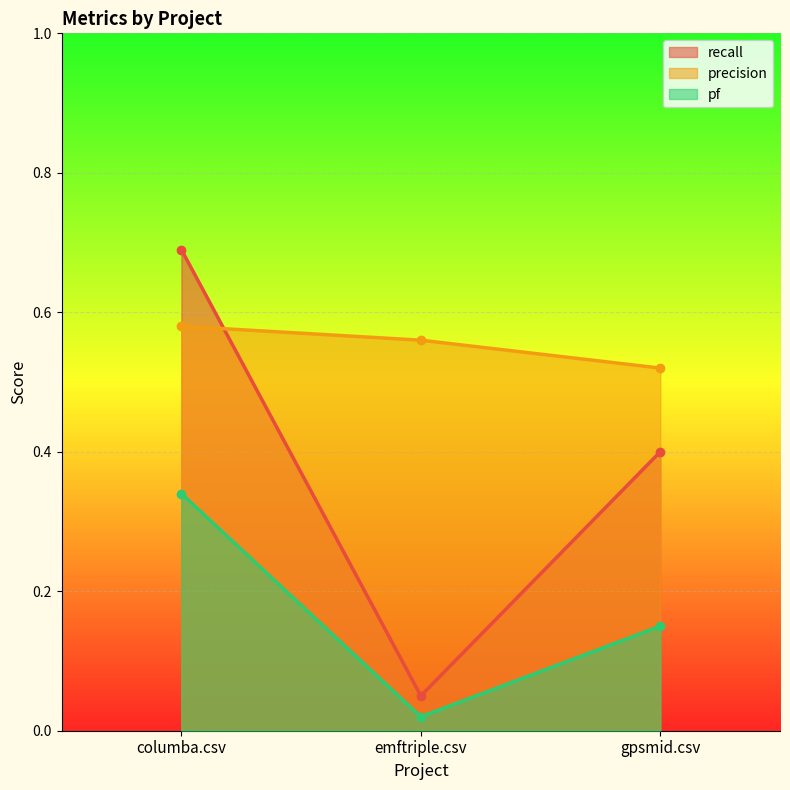

At how many categories does at least one series exceed 0?

3